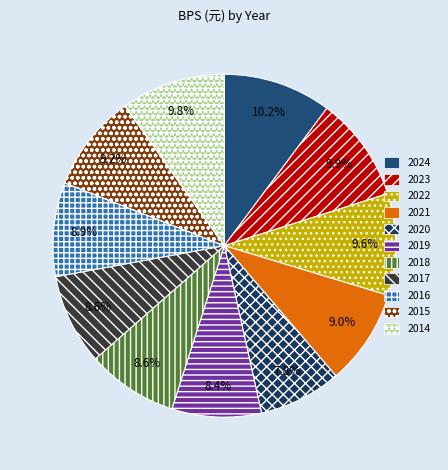

How many slices are in this pie chart?

11